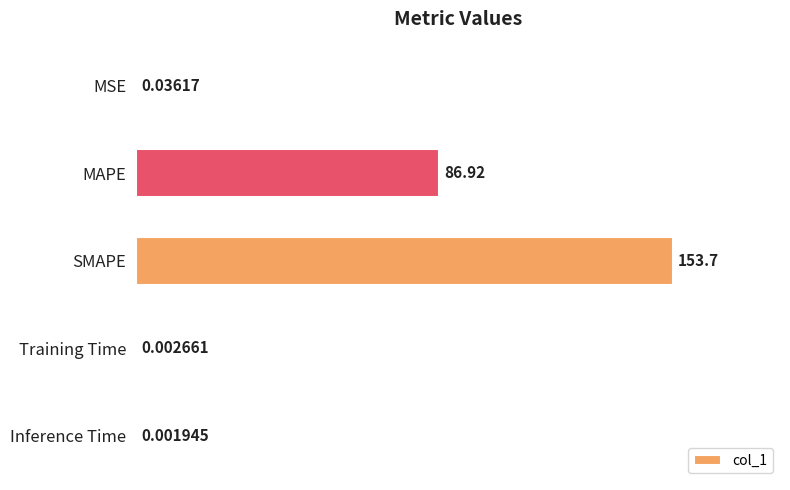

Which has a higher value, Training Time or MSE?

MSE